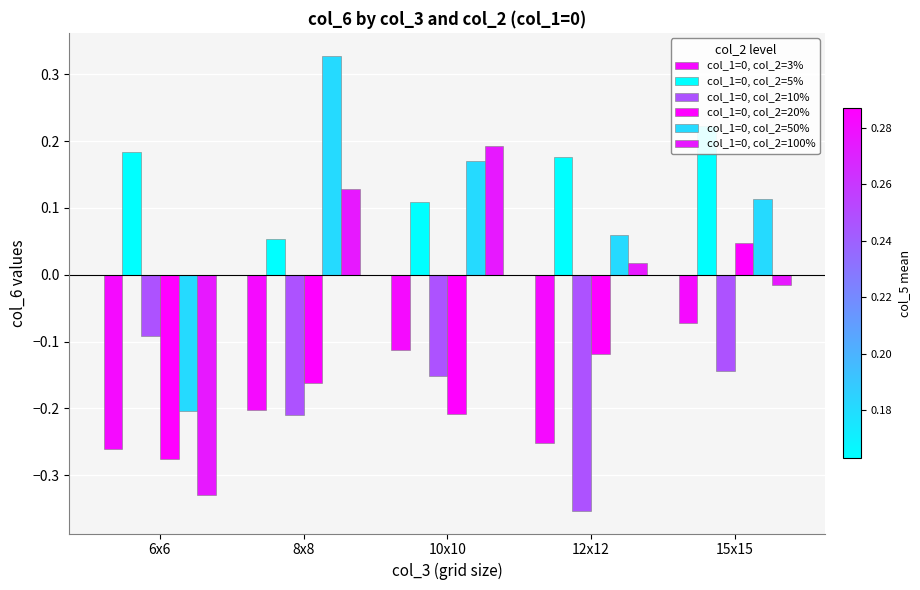

At which category is the sum across all series the highest?

15x15